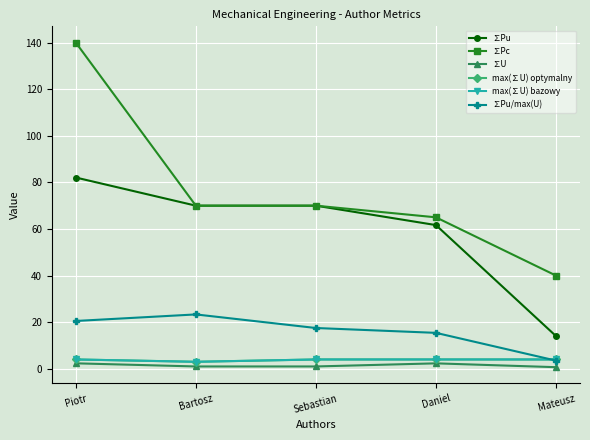

Reading left to right, list all the values displayed in this chart.

∑Pu: 82.1	70.0	70.0	61.7	14.0
∑Pc: 140.0	70.0	70.0	65.0	40.0
∑U: 2.3	1.0	1.0	2.3	0.7
max(∑U) optymalny: 4.0	3.0	4.0	4.0	4.0
max(∑U) bazowy: 4.0	3.0	4.0	4.0	4.0
∑Pu/max(U): 20.5	23.3	17.5	15.4	3.5